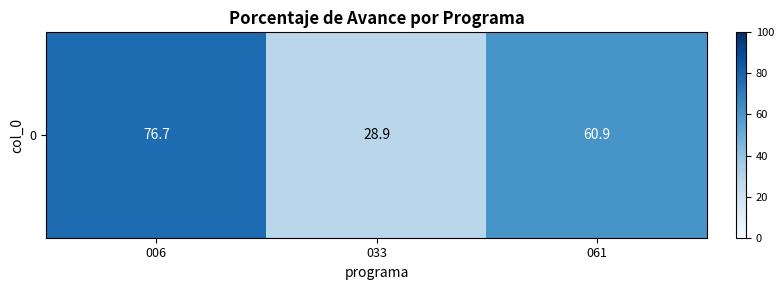

Is it true that the value at 033 is 50.3?

False